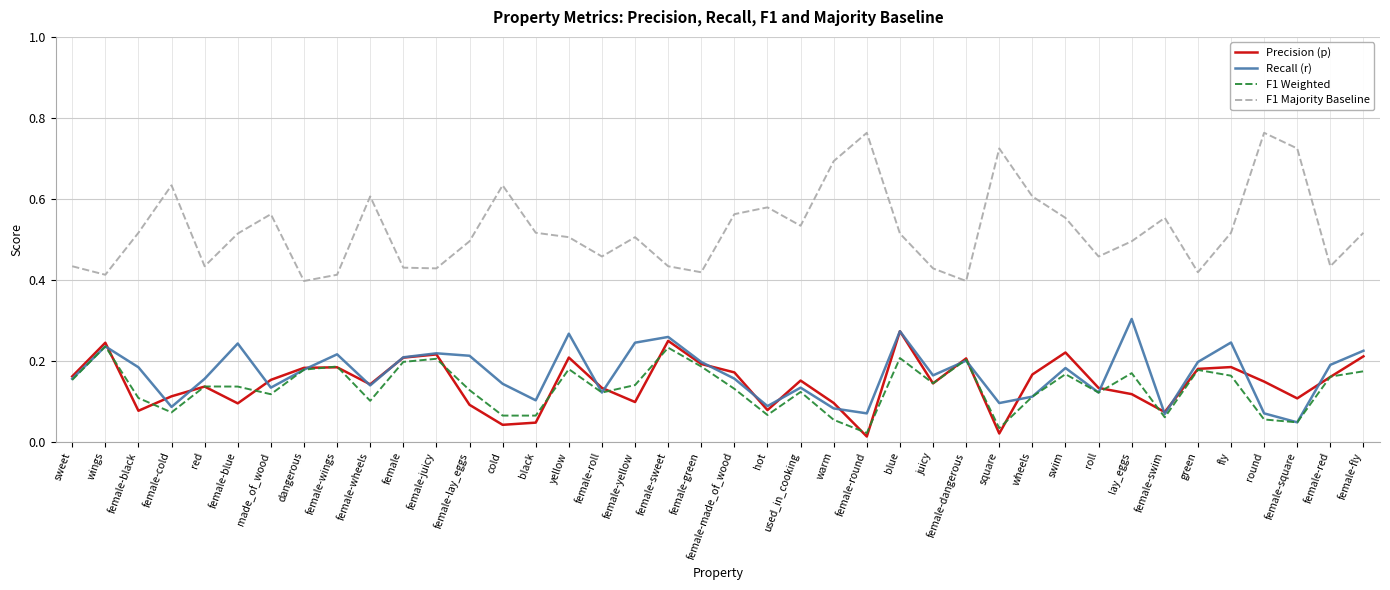

Is the value of F1 Majority Baseline at female-roll greater than the value of Recall (r) at yellow?

Yes